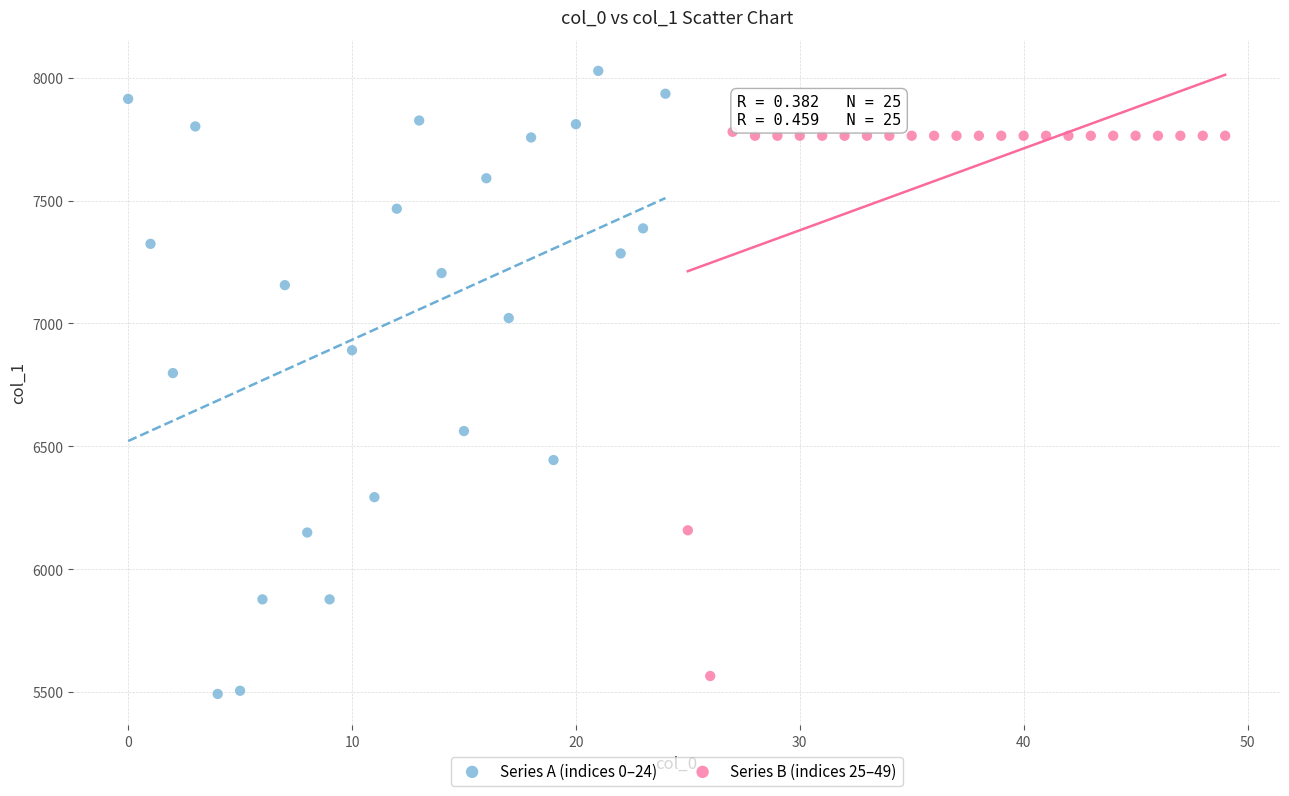

Which series contains the highest Y value?

Series A (indices 0–24)